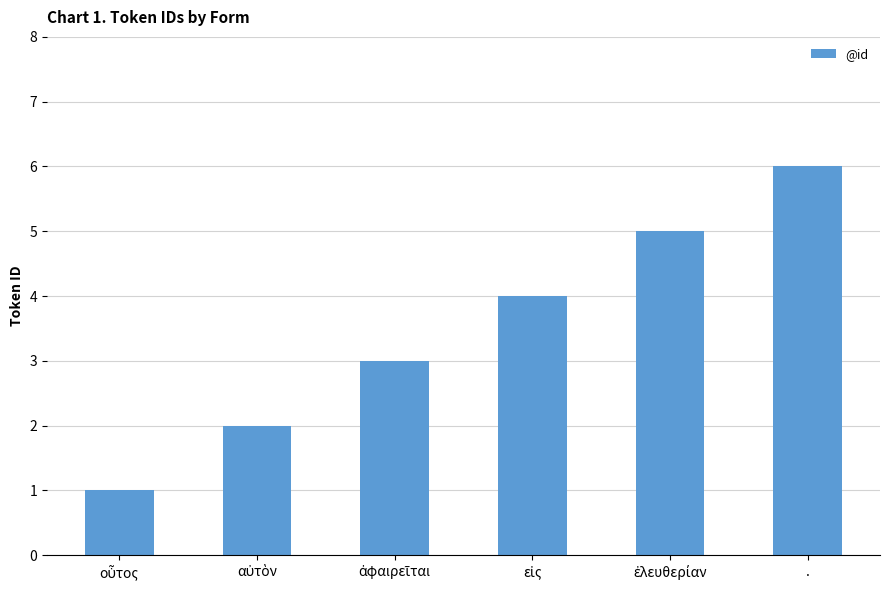

The value at . is 8. True or false?

False